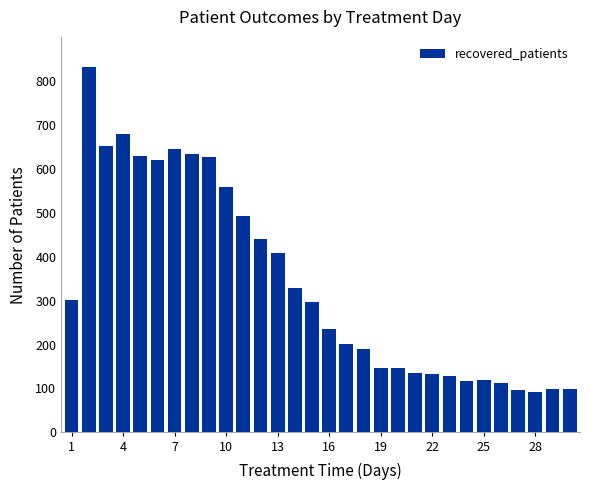

What is the difference between the second highest and minimum values?

588